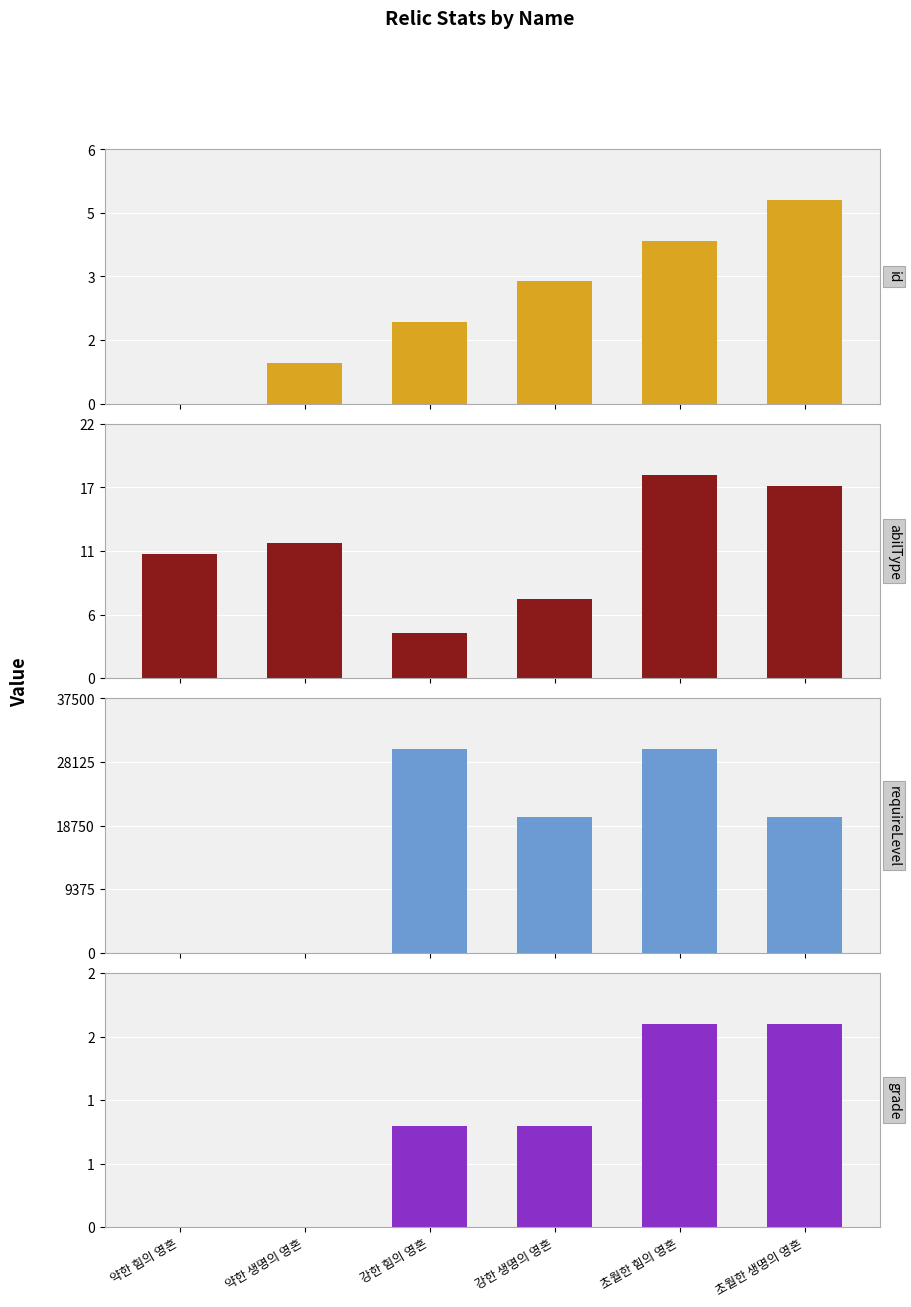

How many groups of bars are there?

6